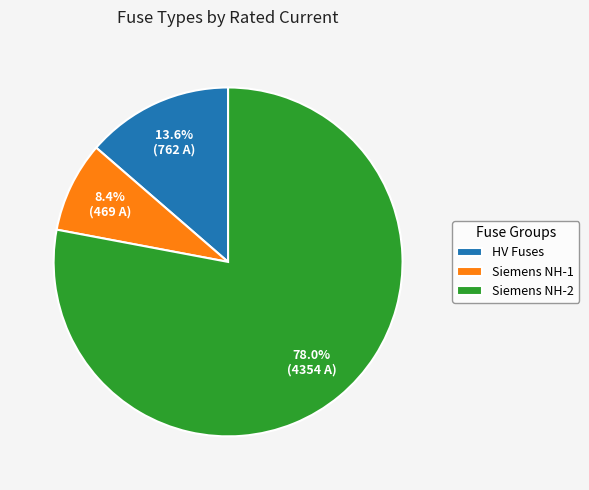

What percentage is NOT represented by Siemens NH-1?

91.6%